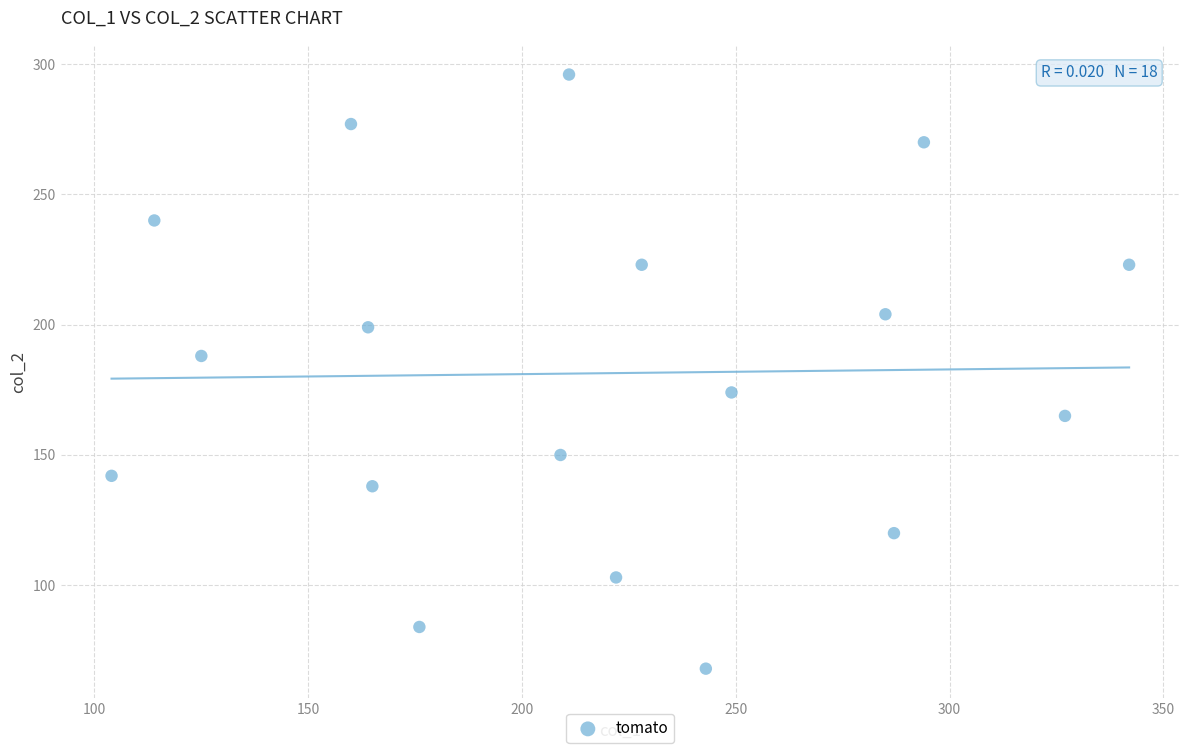

What is the range of Y values (max minus min)?

228